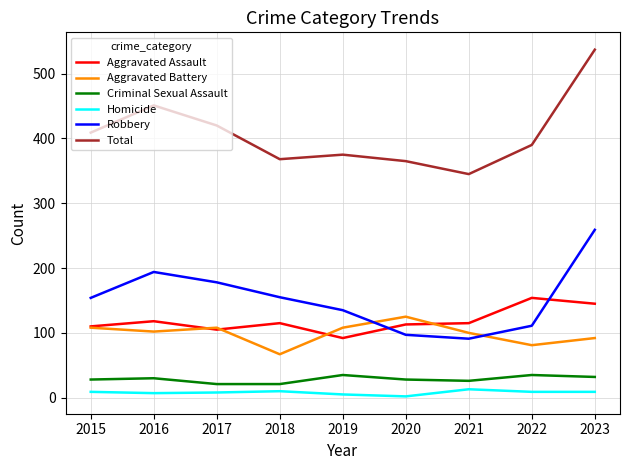

True or false: Homicide and Aggravated Assault cross at least once.

False